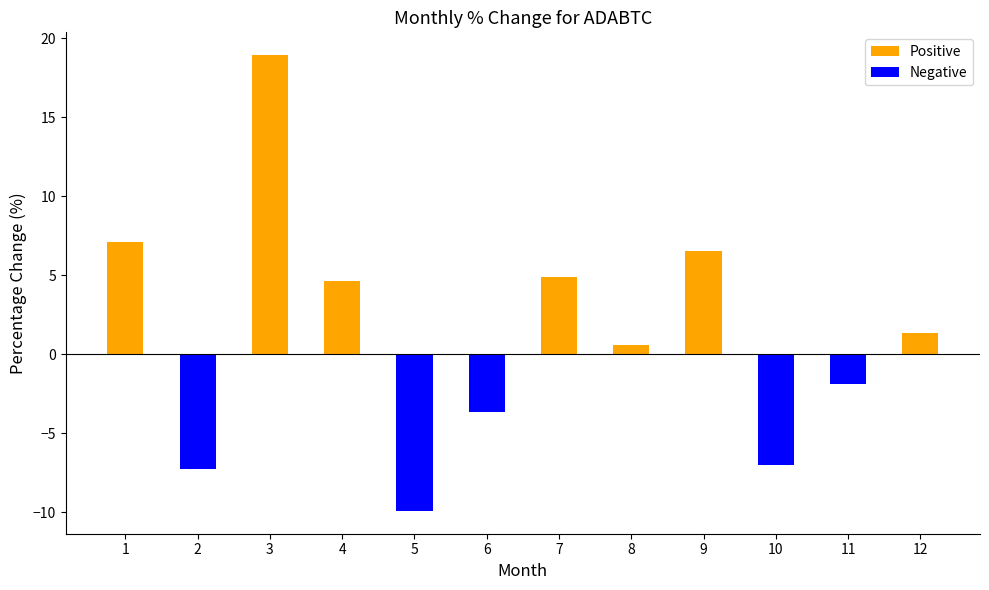

The value at 10 is -7.0. True or false?

True